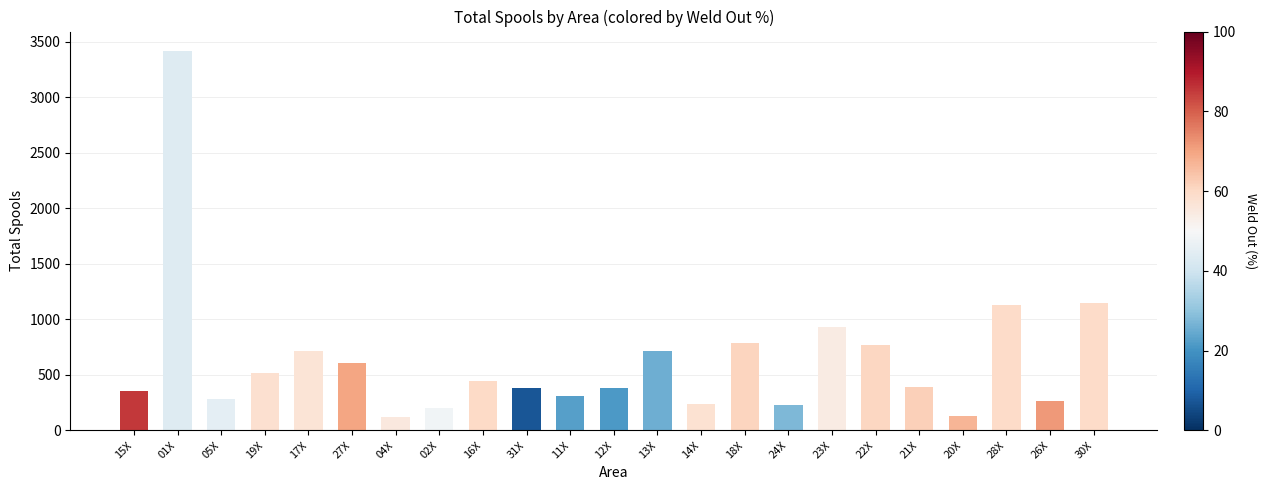

What is the maximum value shown in the chart?

3422